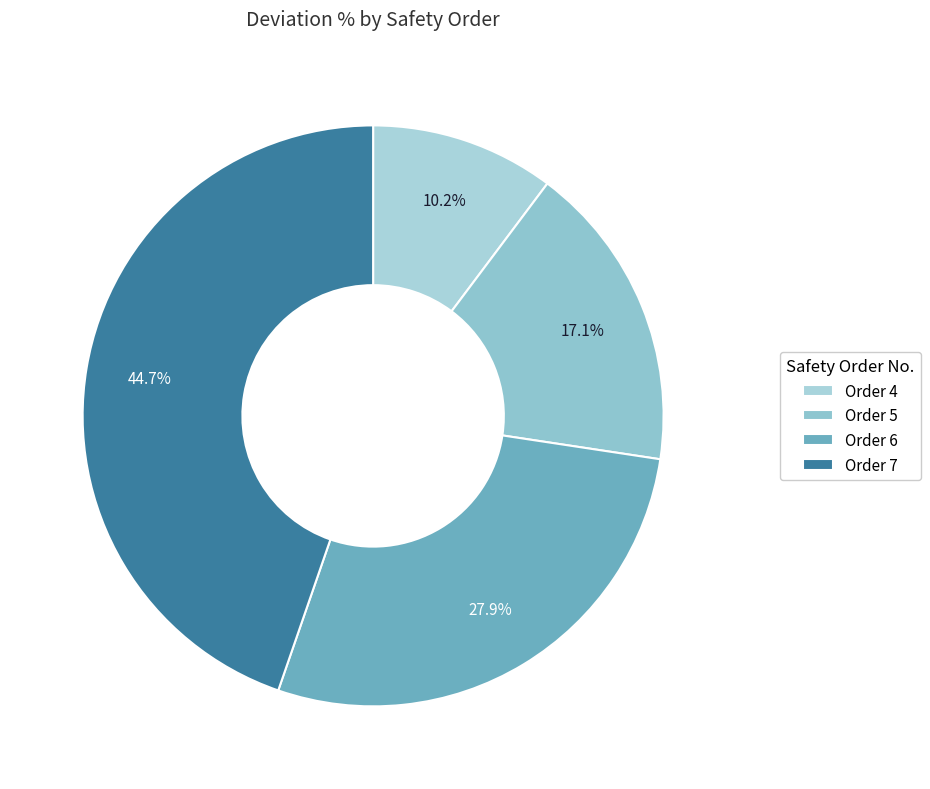

Is there a majority slice in this chart?

No